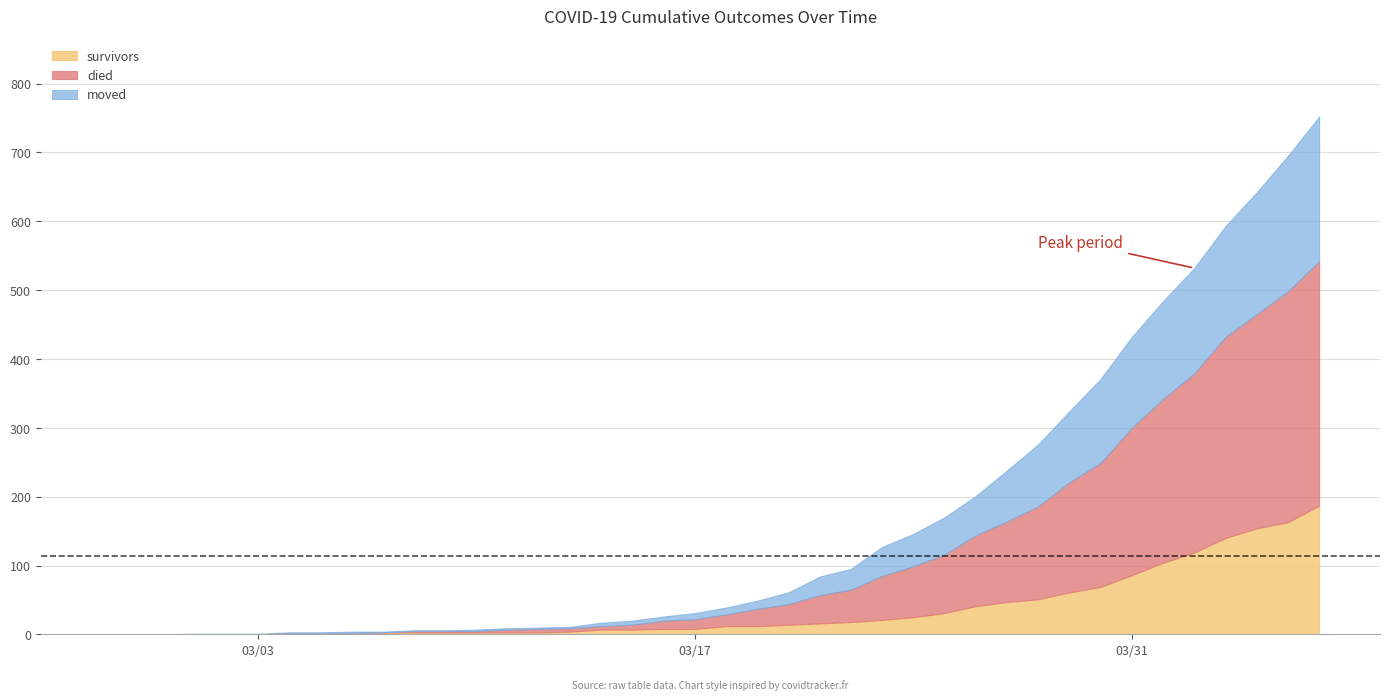

How many lines are shown in the chart?

3